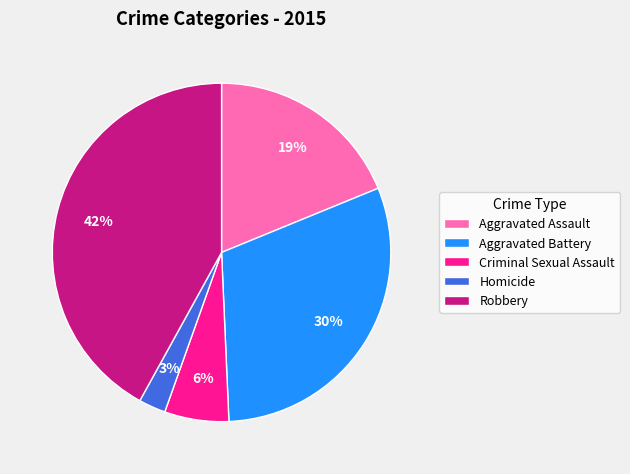

Rank the categories by value from lowest to highest.

Homicide, Criminal Sexual Assault, Aggravated Assault, Aggravated Battery, Robbery